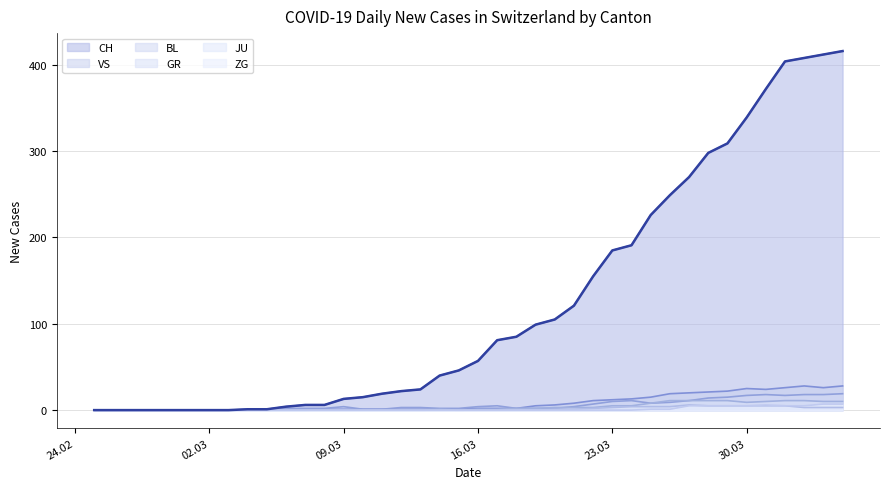

Reading right to left, what are all the values shown in this chart?

CH: 416	412	408	404	372	339	309	298	270	249	226	191	185	155	121	105	99	85	81	57	46	40	24	22	19	15	13	6	6	4	1	1	0	0	0	0	0	0	0	0
GR: 10	10	11	11	10	9	11	11	11	11	8	5	5	3	3	3	2	2	1	1	0	1	0	0	0	0	0	0	0	0	0	0	0	0	0	0	0	0	0	0
JU: 3	3	3	5	5	5	5	5	6	4	4	4	3	2	1	1	0	0	0	0	0	0	0	0	0	0	0	0	0	0	0	0	0	0	0	0	0	0	0	0
VS: 28	26	28	26	24	25	22	21	20	19	15	13	12	11	8	6	5	2	2	2	1	1	1	1	1	1	1	1	0	0	0	0	0	0	0	0	0	0	0	0
BL: 19	18	18	17	18	17	15	14	11	9	8	11	10	7	4	2	2	2	5	4	2	2	3	3	1	1	4	2	2	2	0	0	0	0	0	0	0	0	0	0
ZG: 7	7	5	5	6	5	5	5	5	1	1	0	0	0	0	0	0	0	0	0	0	0	0	0	0	0	0	0	0	0	0	0	0	0	0	0	0	0	0	0